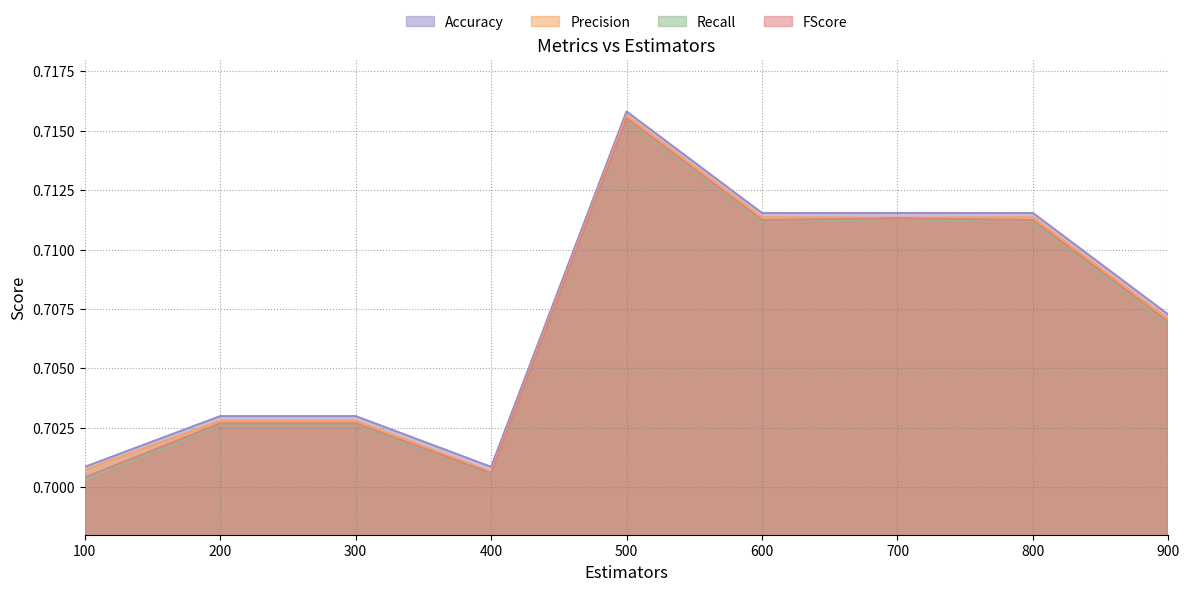

What is the value of the Accuracy point at the 4th from the left?

0.7